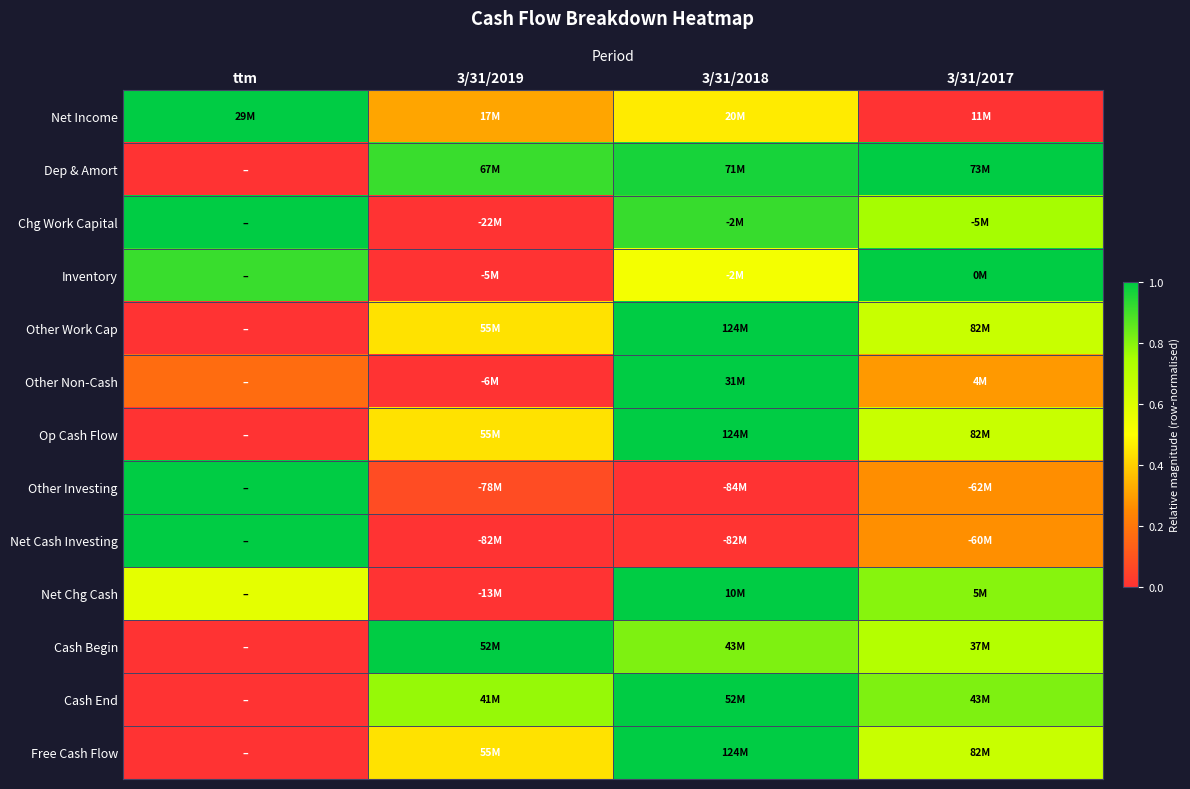

Which category has the lowest value across all series?

3/31/2017